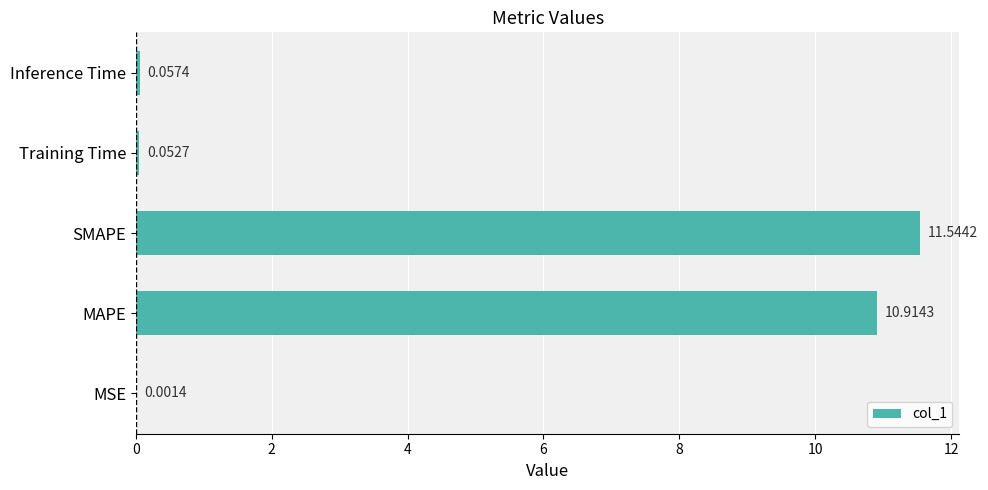

Does the chart contain stacked bars?

No